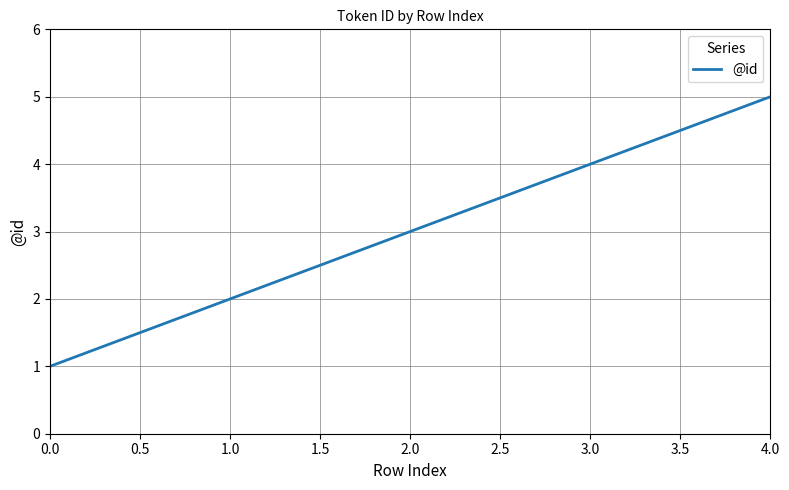

Reading left to right, extract all data points from this chart.

1	2	3	4	5